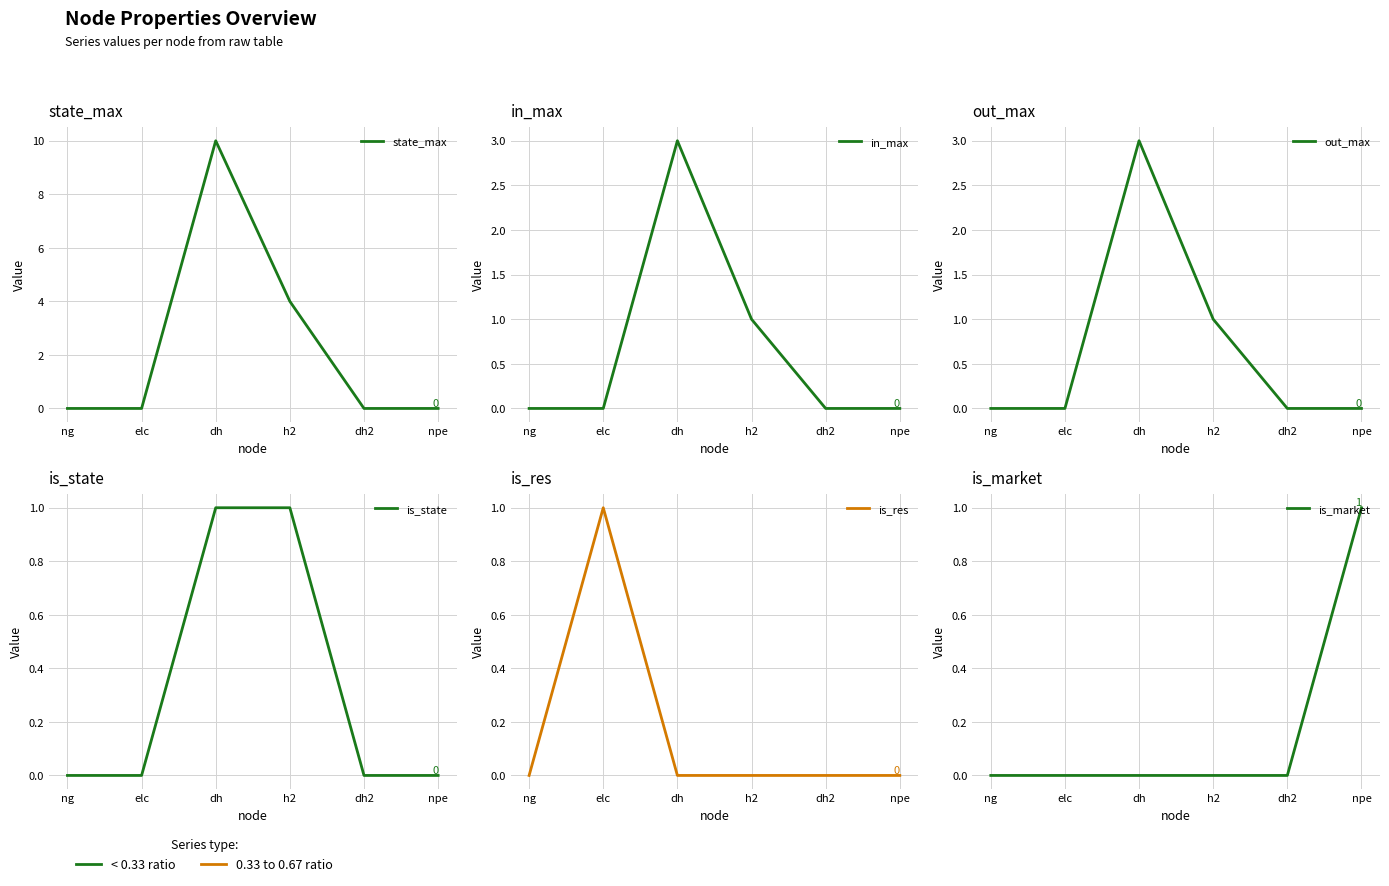

What is the label of the 3rd point from the left?

dh